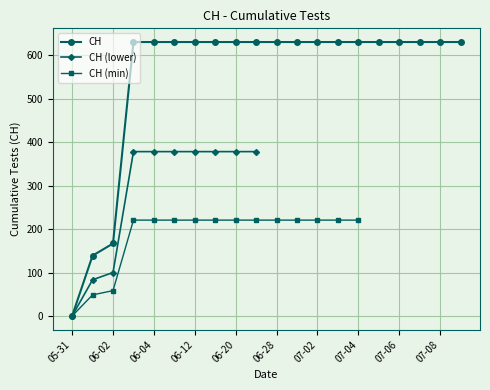

Rank the categories by value from lowest to highest.

2020-05-31, 2020-06-01, 2020-06-02, 2020-06-03, 2020-06-04, 2020-06-08, 2020-06-12, 2020-06-16, 2020-06-20, 2020-06-24, 2020-06-28, 2020-07-01, 2020-07-02, 2020-07-03, 2020-07-04, 2020-07-05, 2020-07-06, 2020-07-07, 2020-07-08, 2020-07-09